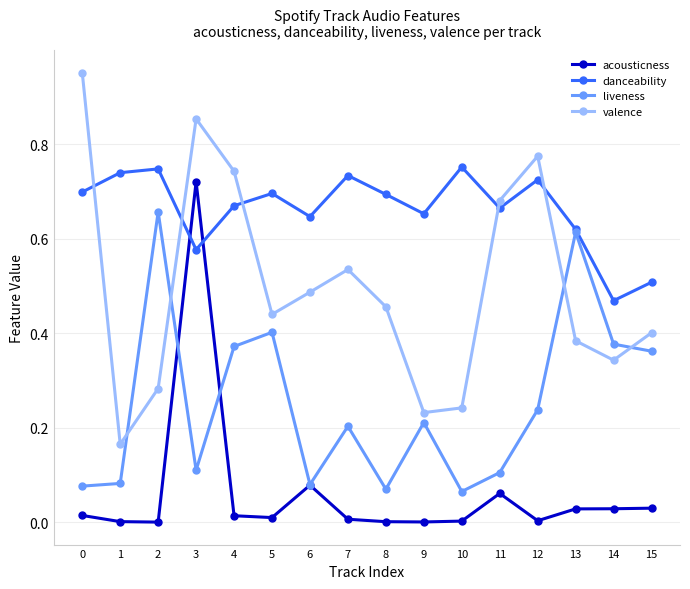

The value of valence at 12 is 1.2. True or false?

False